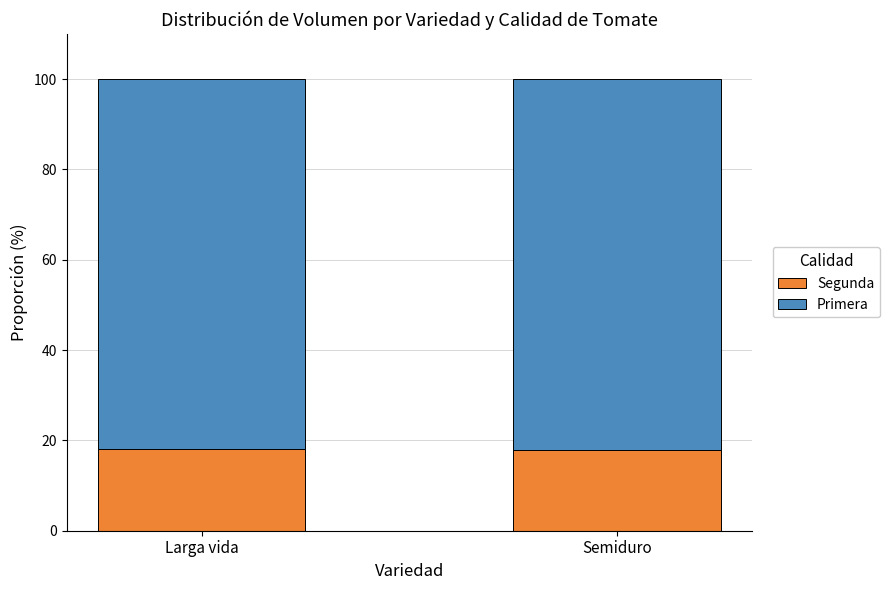

What is the sum of all Segunda values?

36.1